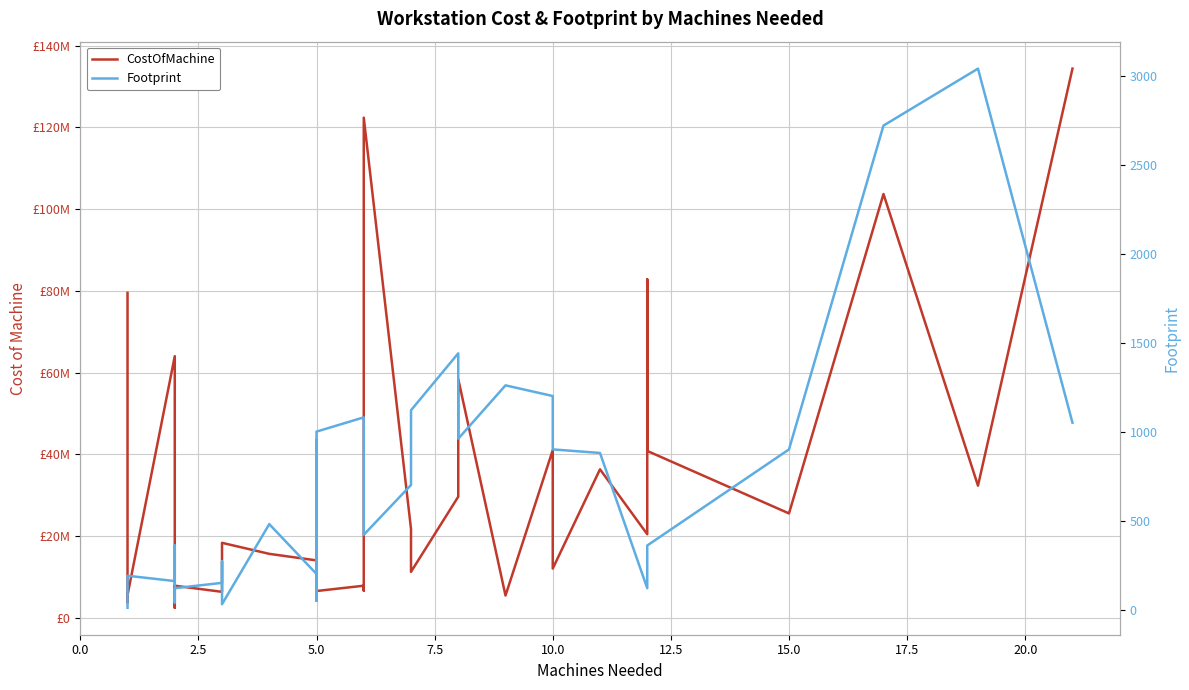

True or false: Footprint has more than 1 interior local peaks.

True